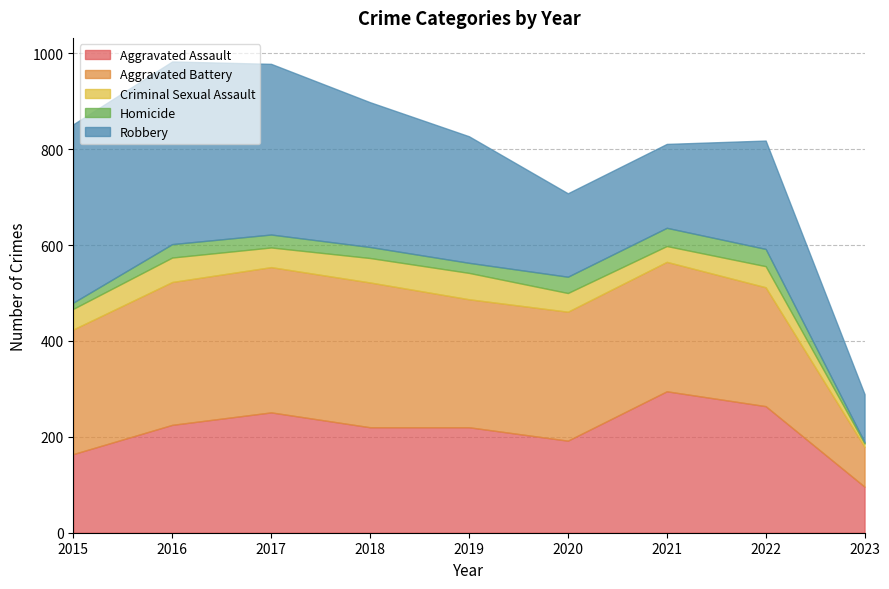

What is the total value across all series at 2023?

289